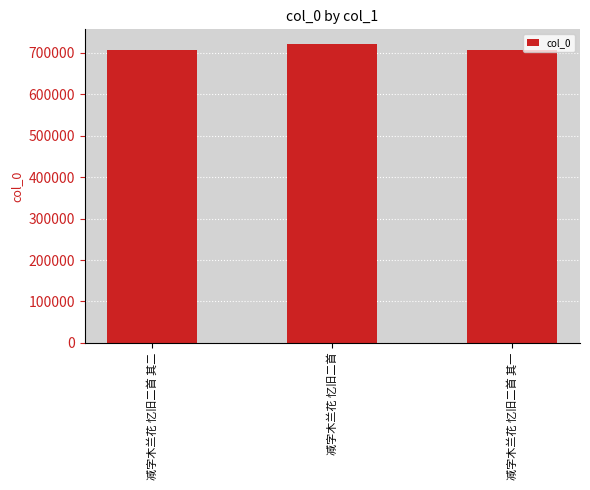

Is it true that the value at 减字木兰花 忆旧二首 其二 is 1183871?

False